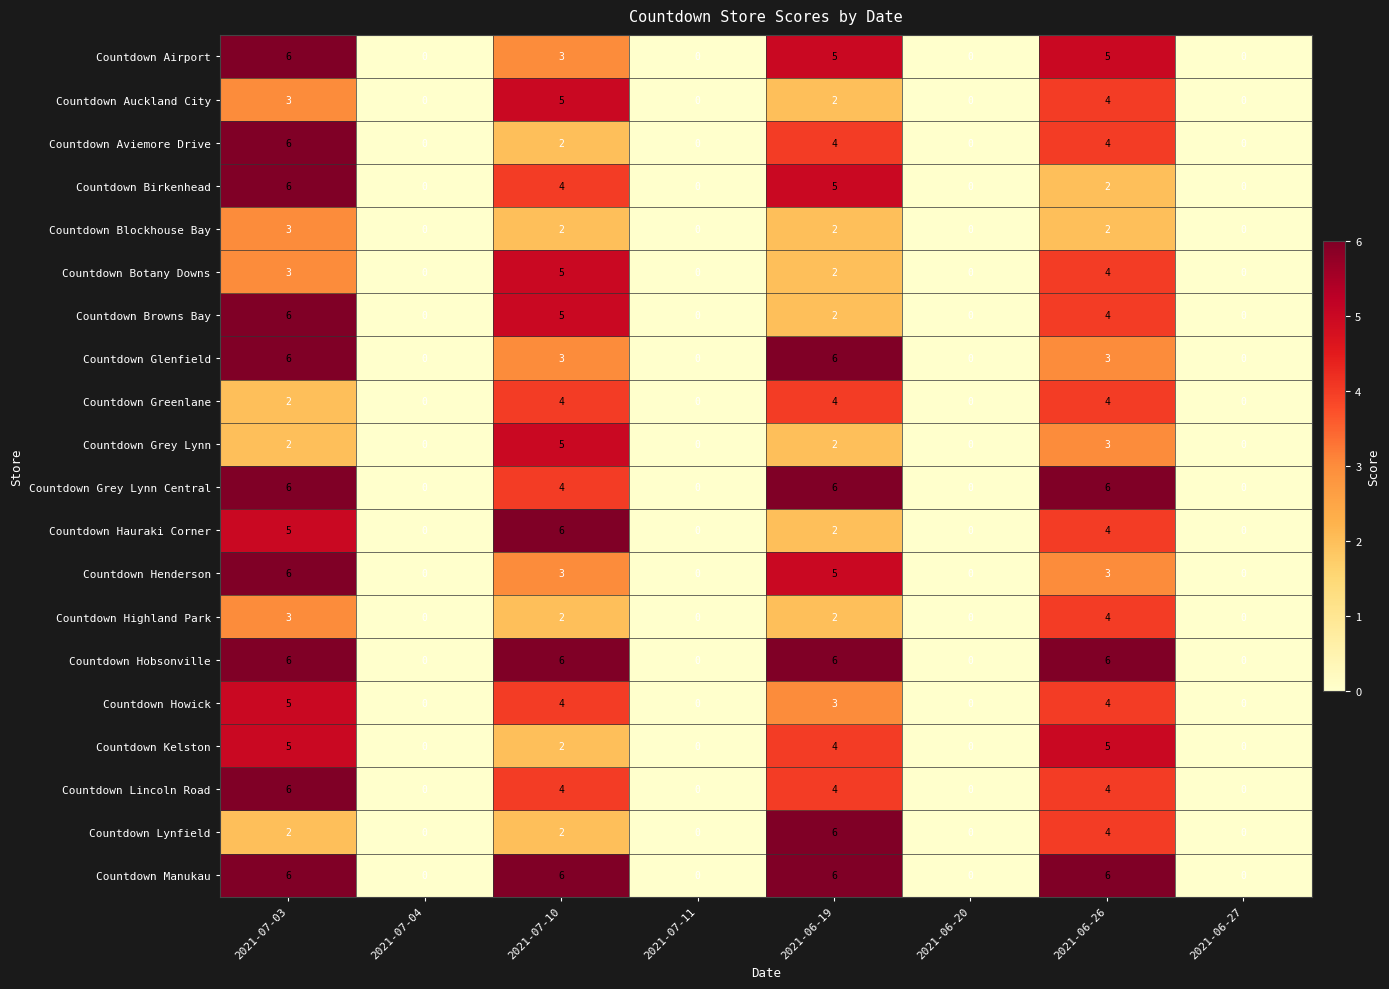

What is the total value across all series at 2021-07-10?

77